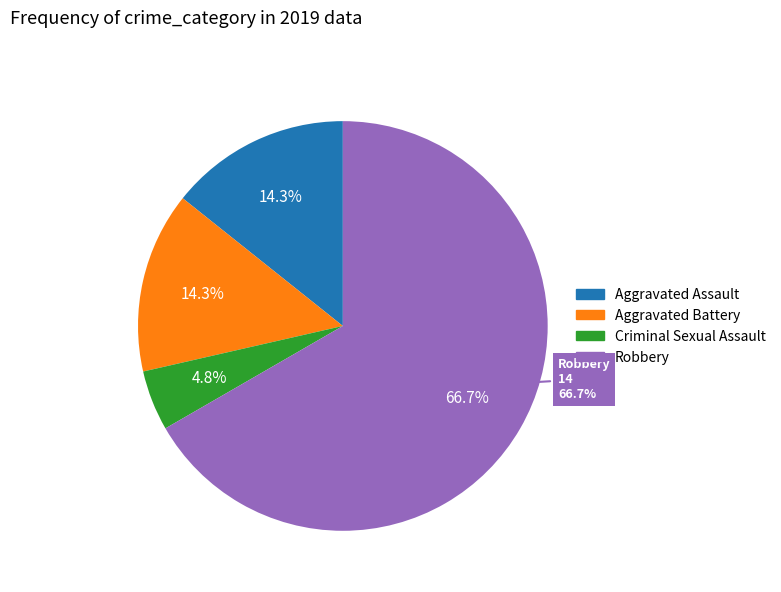

Does Robbery represent more than half of the total?

Yes